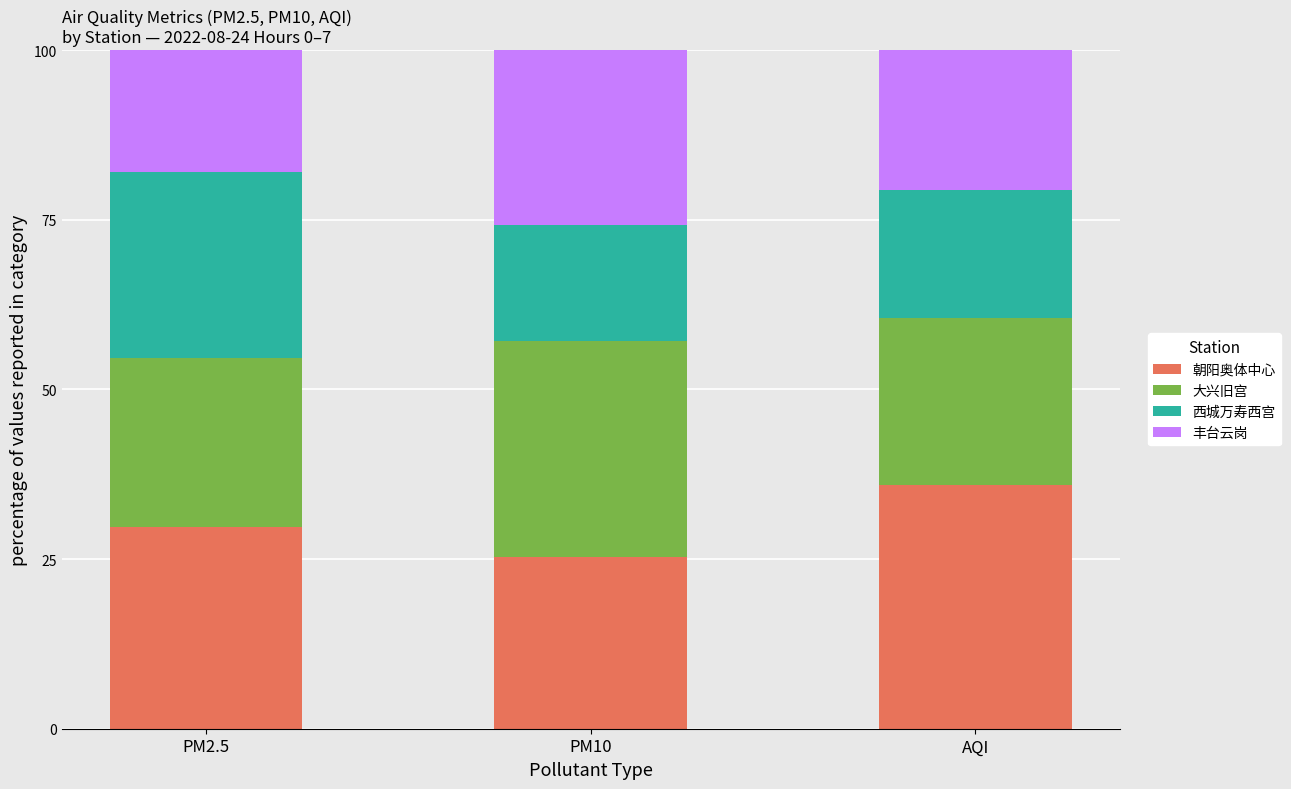

How many data points in 朝阳奥体中心 are above 29?

2